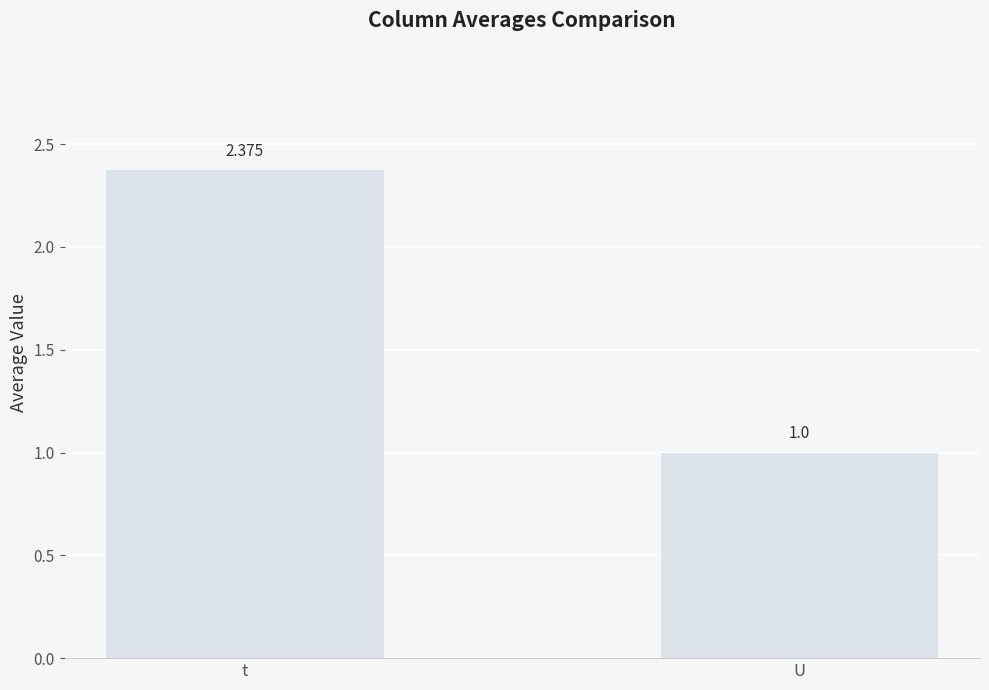

Which category has the lowest value across all series?

U